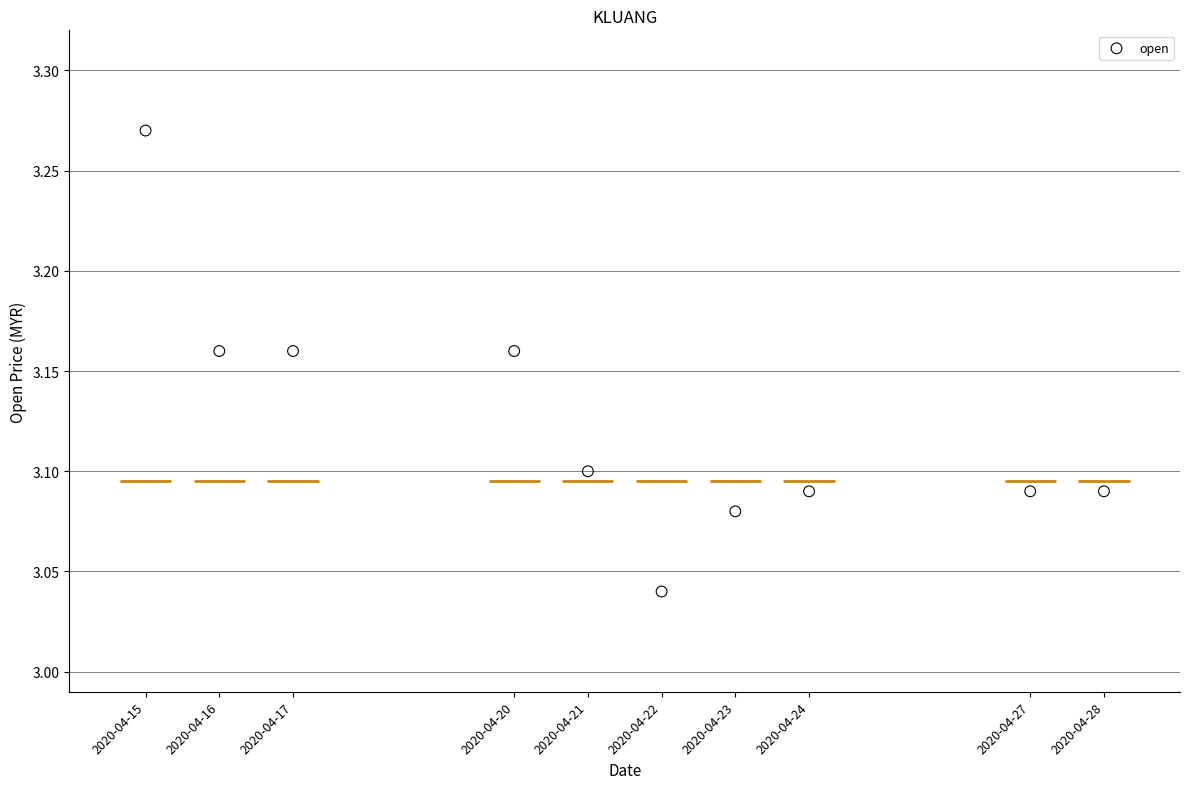

What is the average X value?

1587453120.0